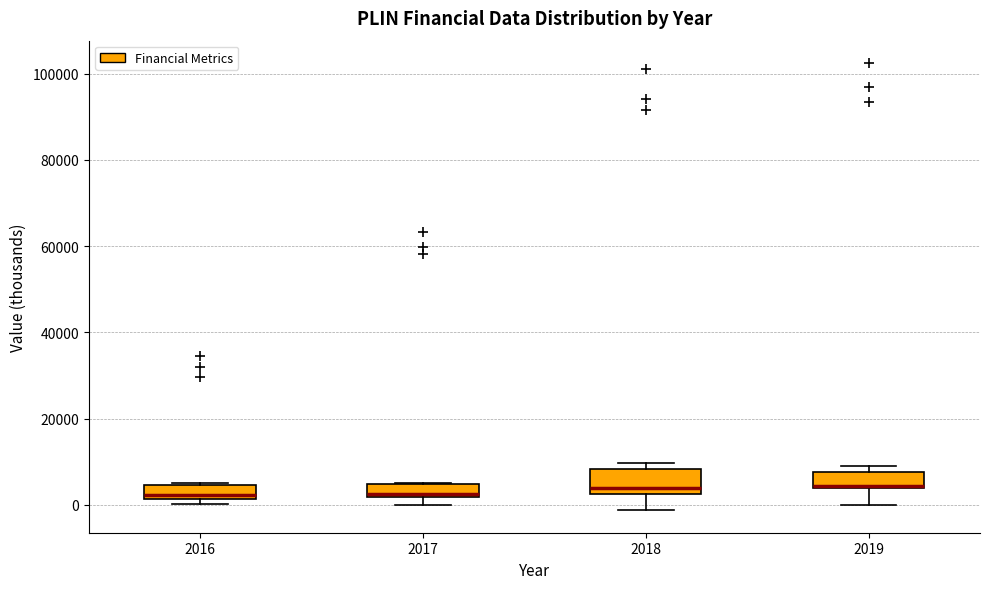

Reading left to right, transcribe this box plot: for each box, give where its median line is, the range the box spans, and where its two whiskers end, as read against the y-axis. The values are not printed on the chart, so give them approximately, as read against the axis.

2016: median 2000 (just above the box's lower edge), box 2000 to 4000, whiskers 0 to 6000
2017: median 2000 (just above the box's lower edge), box 2000 to 4000, whiskers 0 to 6000
2018: median 4000, box 2000 to 8000, whiskers -2000 to 10000
2019: median 4000, box 4000 to 8000, whiskers 0 to 10000